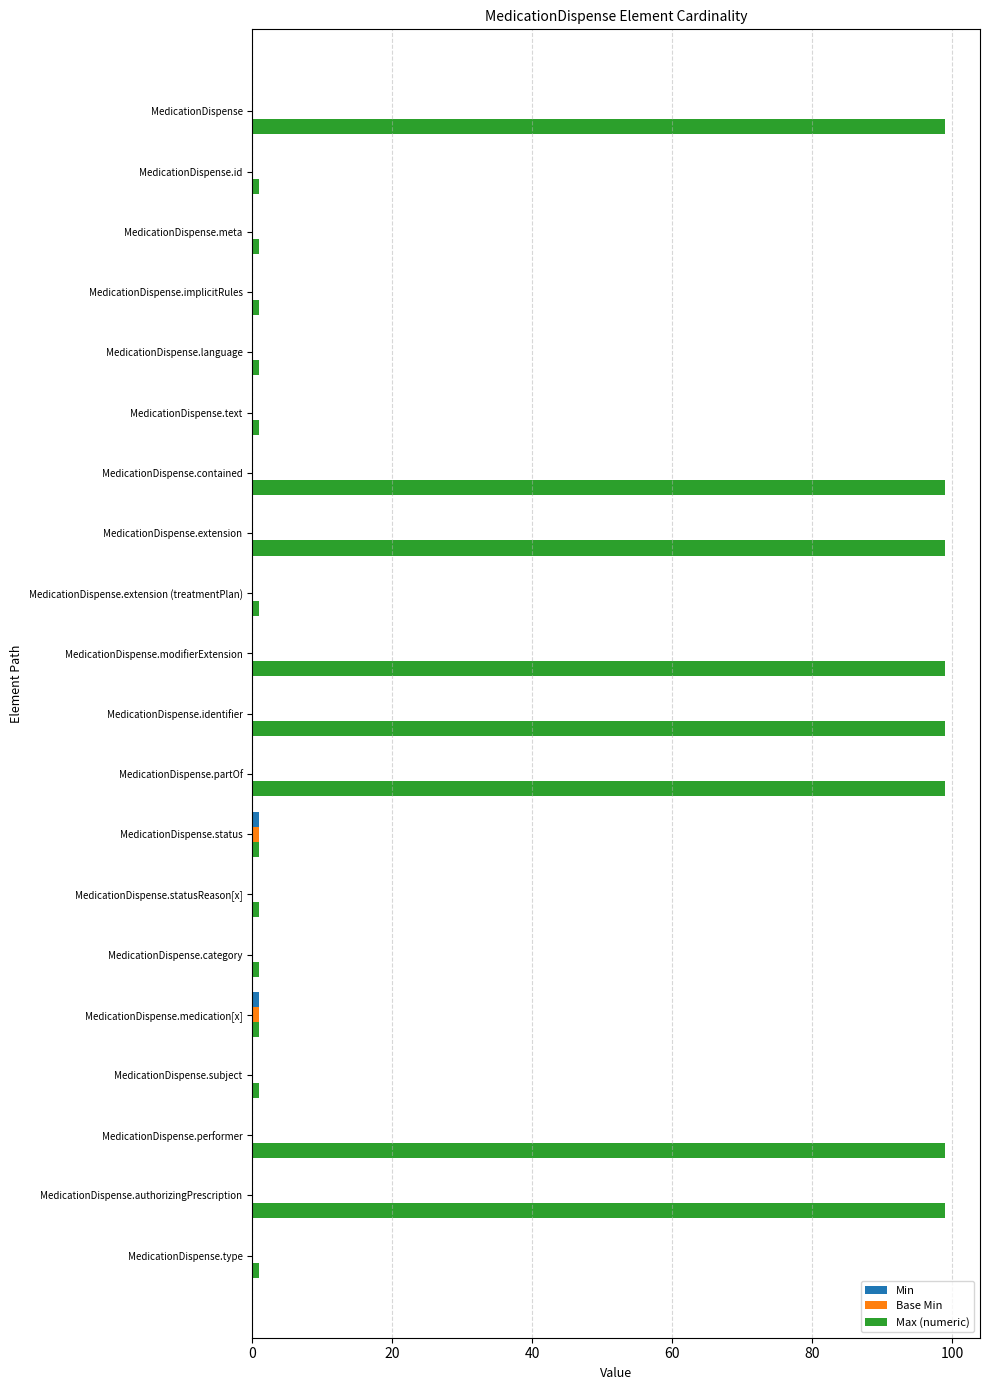

Which series has the largest total across all categories?

Max (numeric)